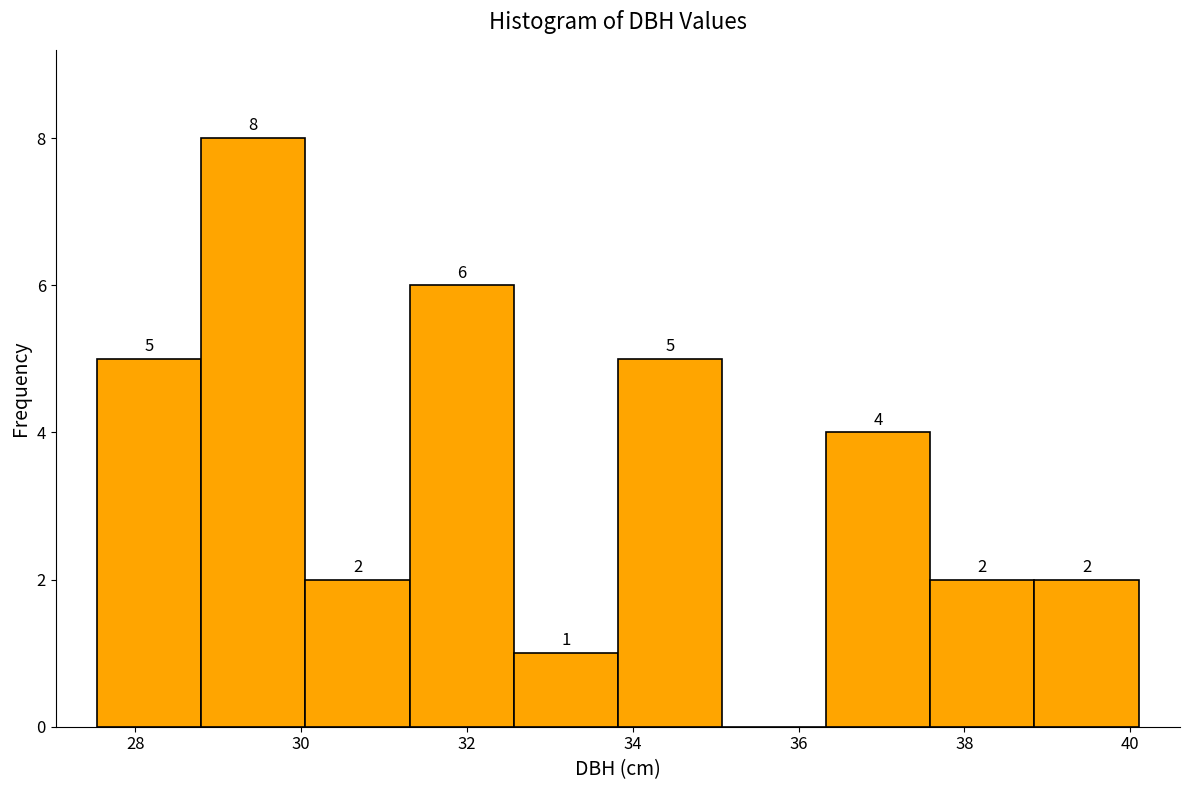

Over which range of the x-axis is the bar tallest?

28.8 to 30.0